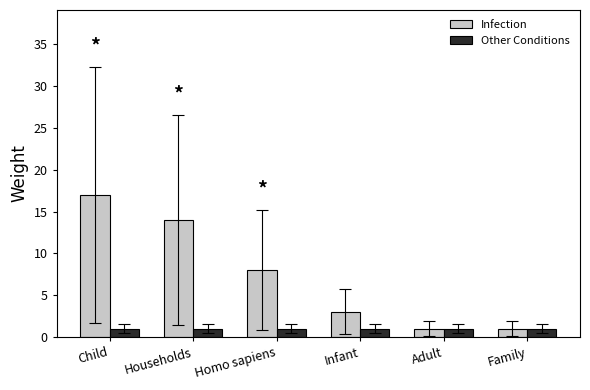

Which series has the largest total across all categories?

Infection